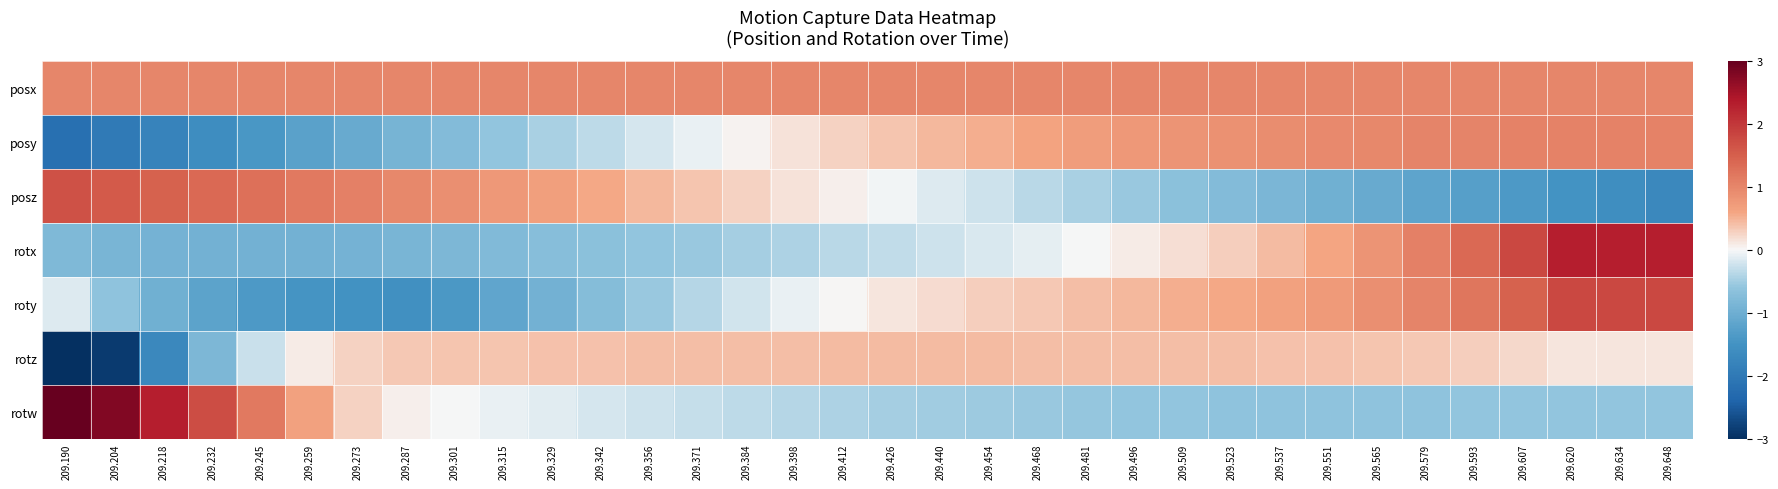

What is the total value across all series at 209.648?

4.0